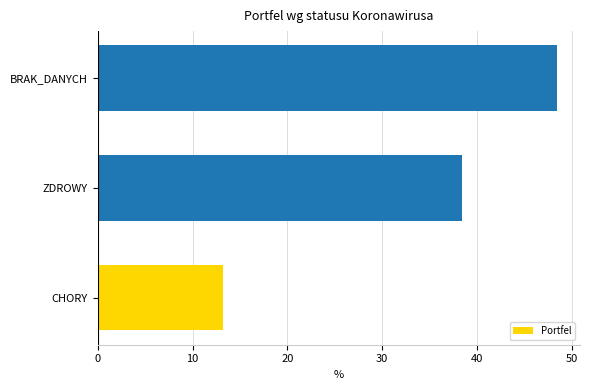

List the labels in order of value, largest first.

BRAK_DANYCH, ZDROWY, CHORY